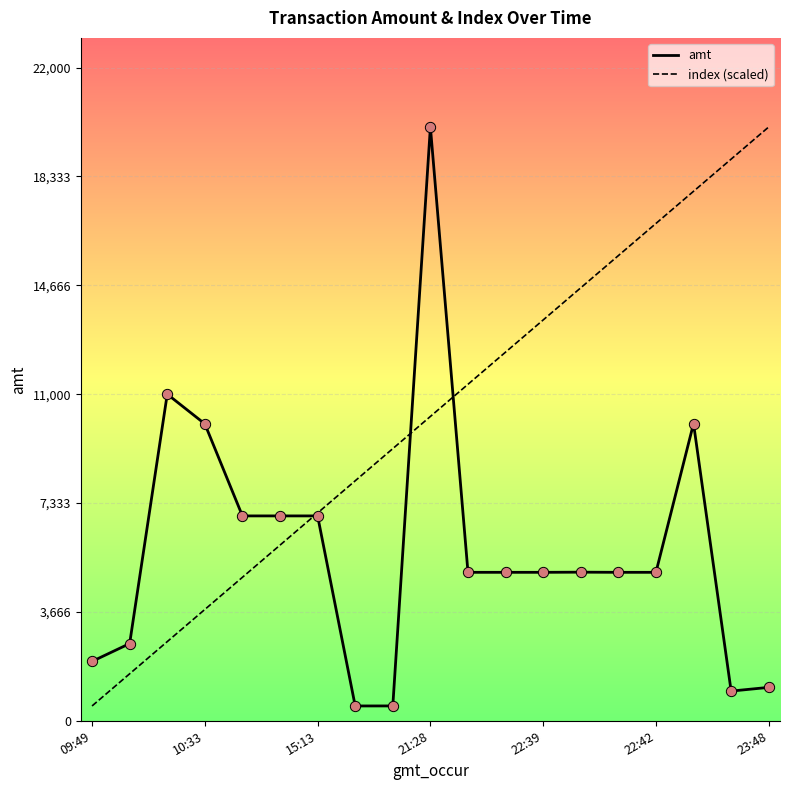

Which series has the largest total across all categories?

index (scaled)